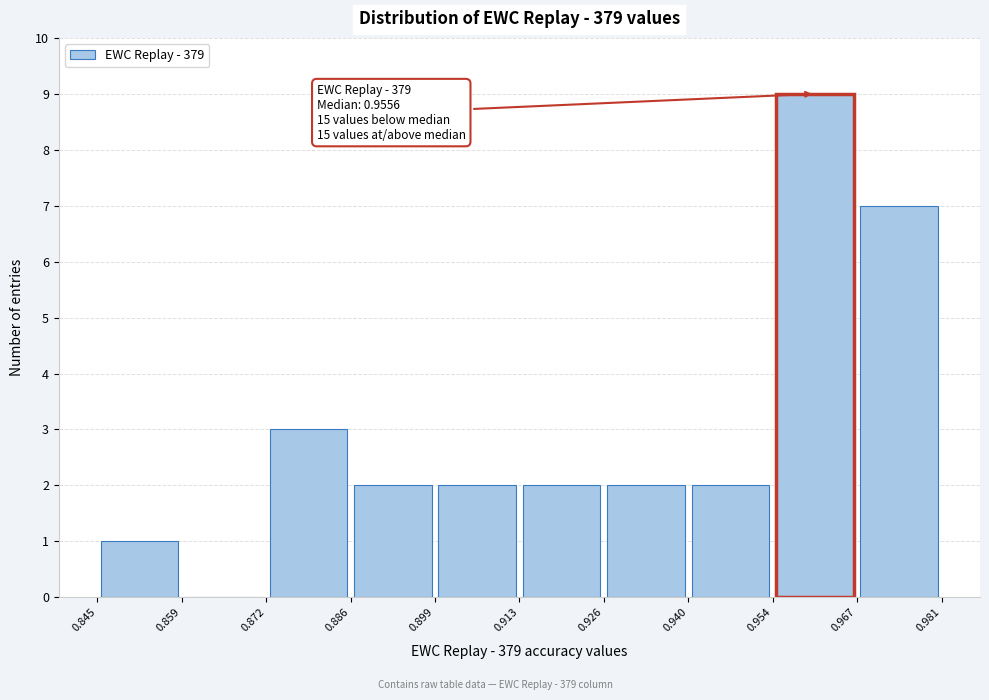

Which range on the x-axis has the tallest bar?

0.954 to 0.967